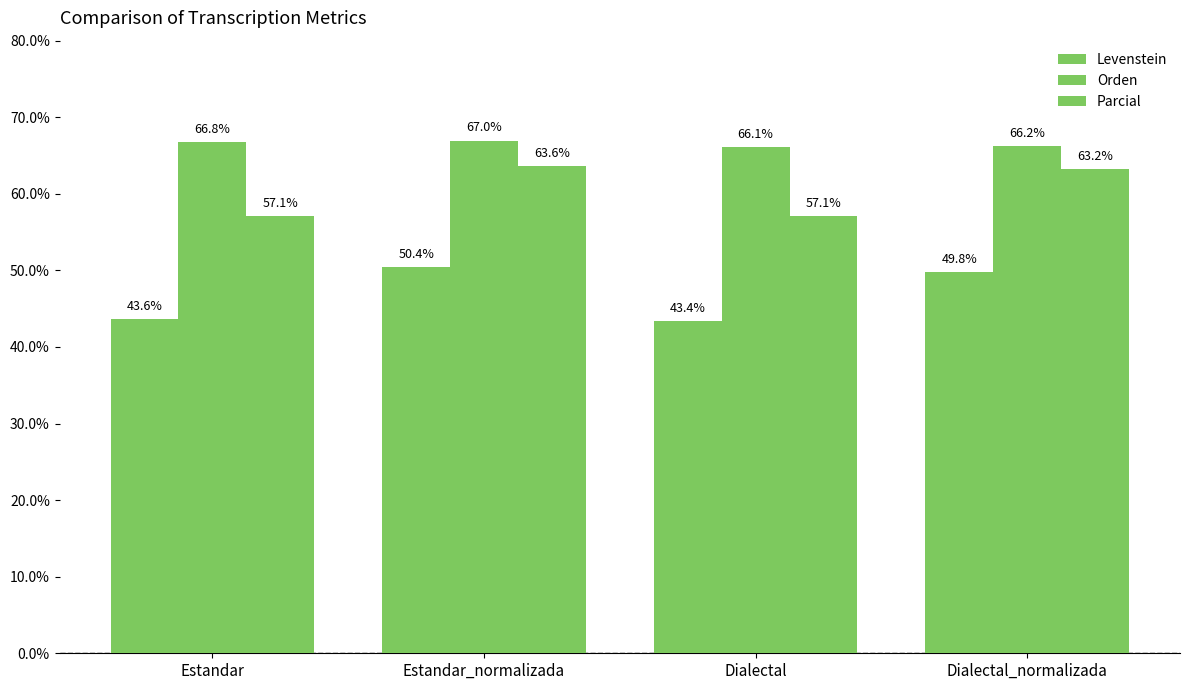

How many groups of bars are there?

4